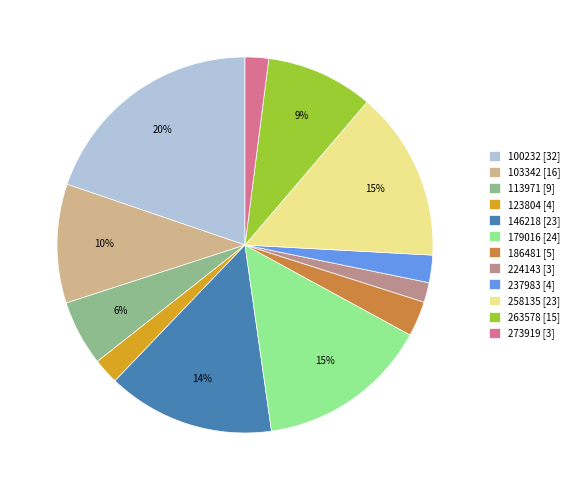

How many segments does this pie chart have?

12